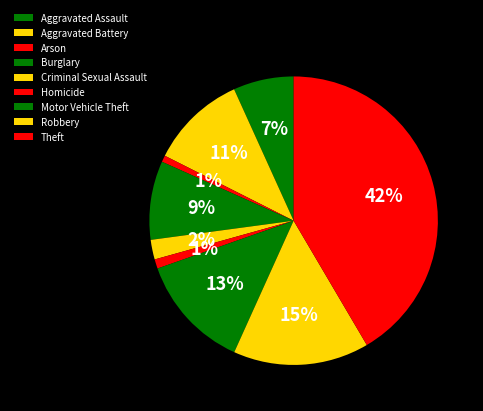

Does any single category account for the majority?

No